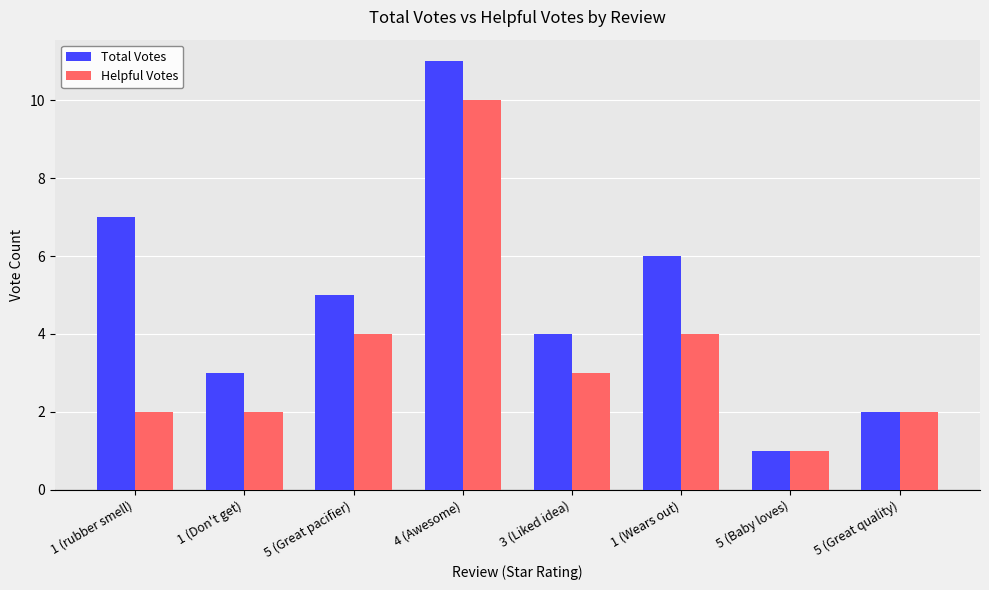

How many groups of bars are there?

8